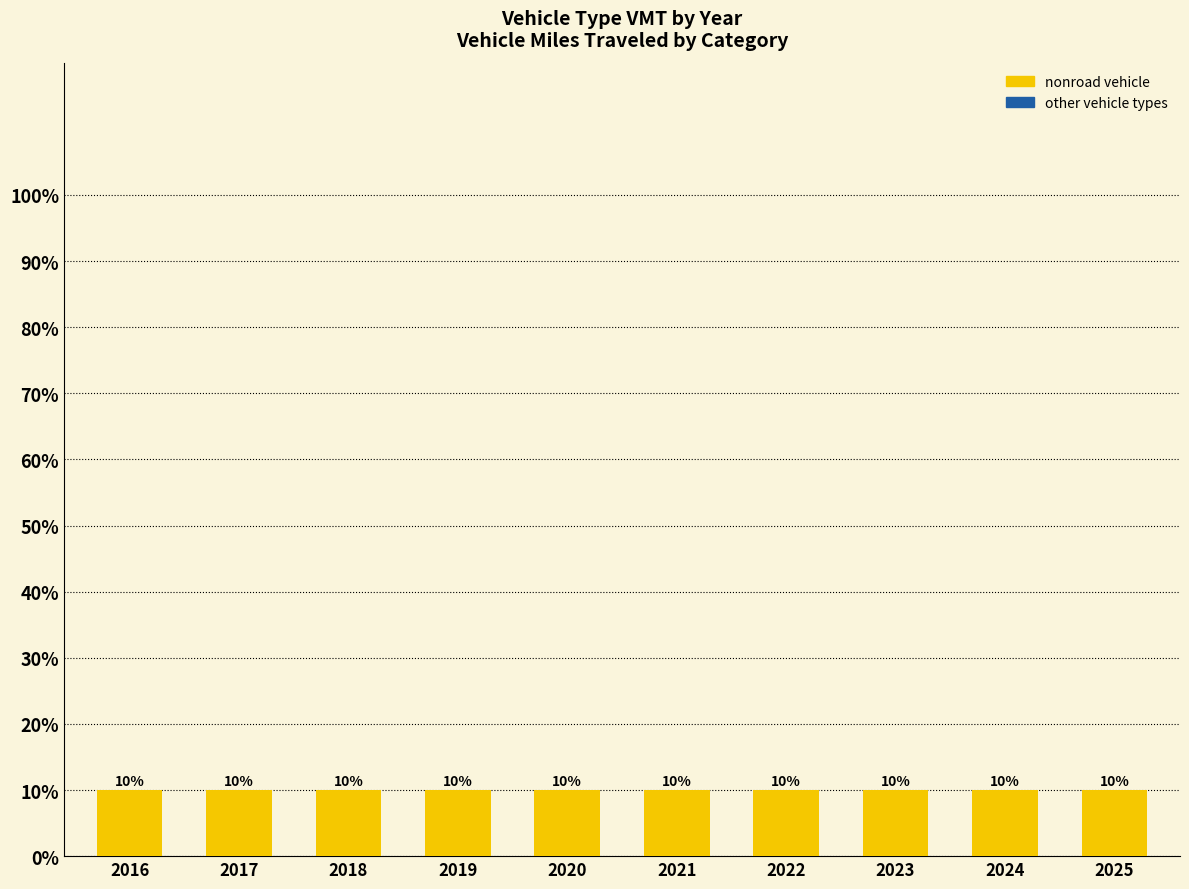

Which series has the largest range (max minus min)?

nonroad vehicle